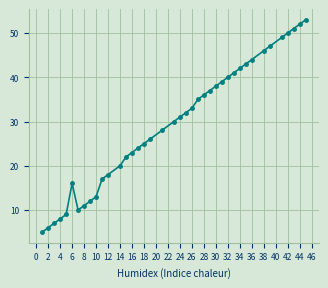

How many distinct data groups are displayed?

1